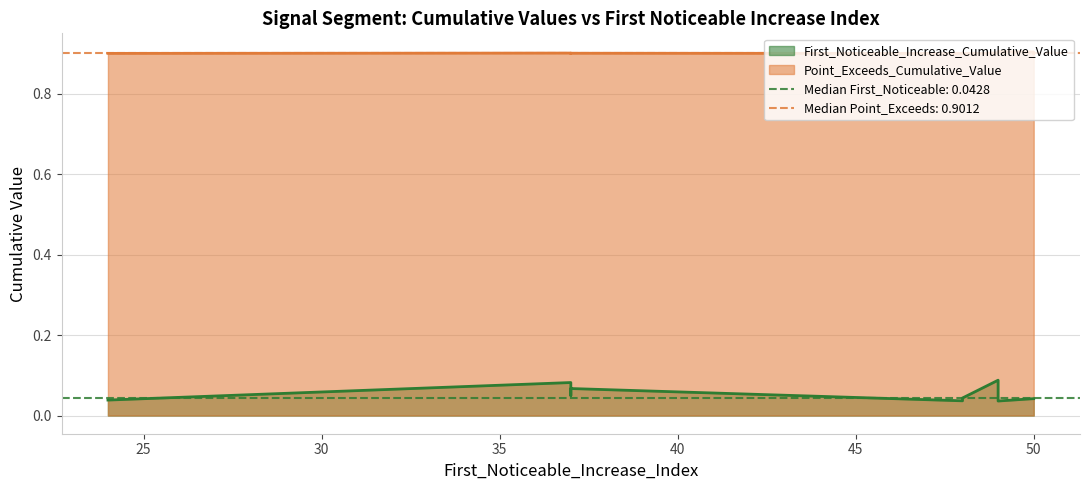

Between segment 2 and segment 10, which series saw the biggest shift?

First_Noticeable_Increase_Cumulative_Value